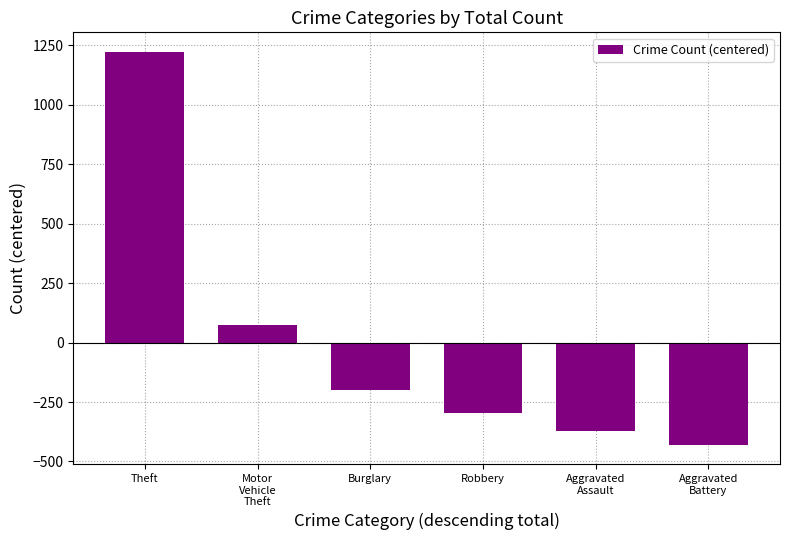

Count the number of data series in this chart.

1